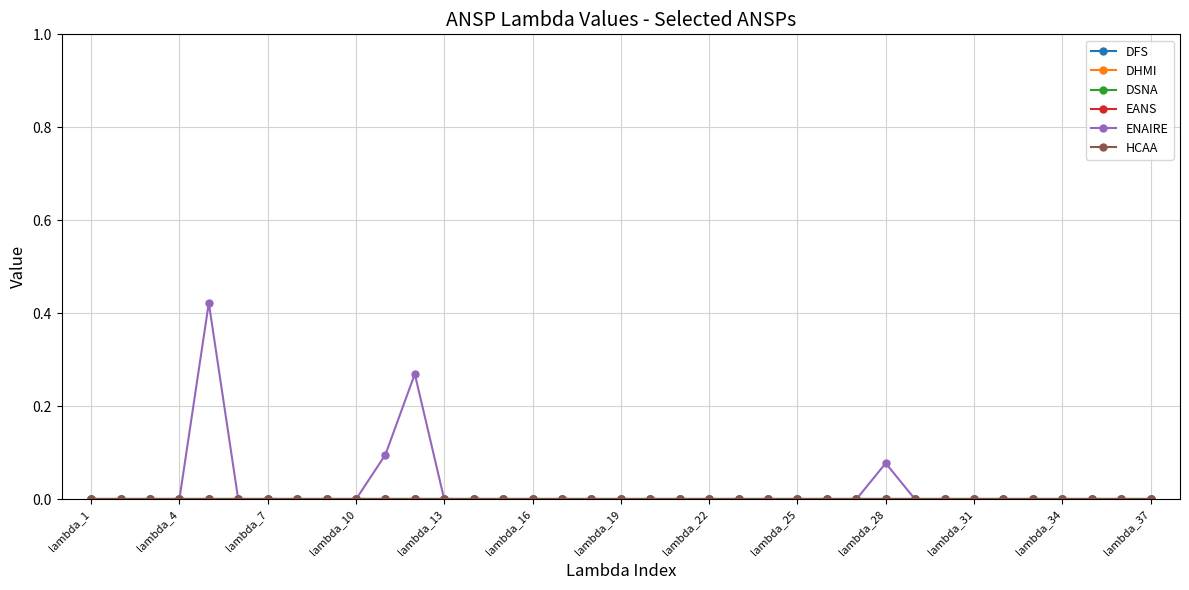

True or false: DSNA has more than 2 points higher than both neighbors.

False